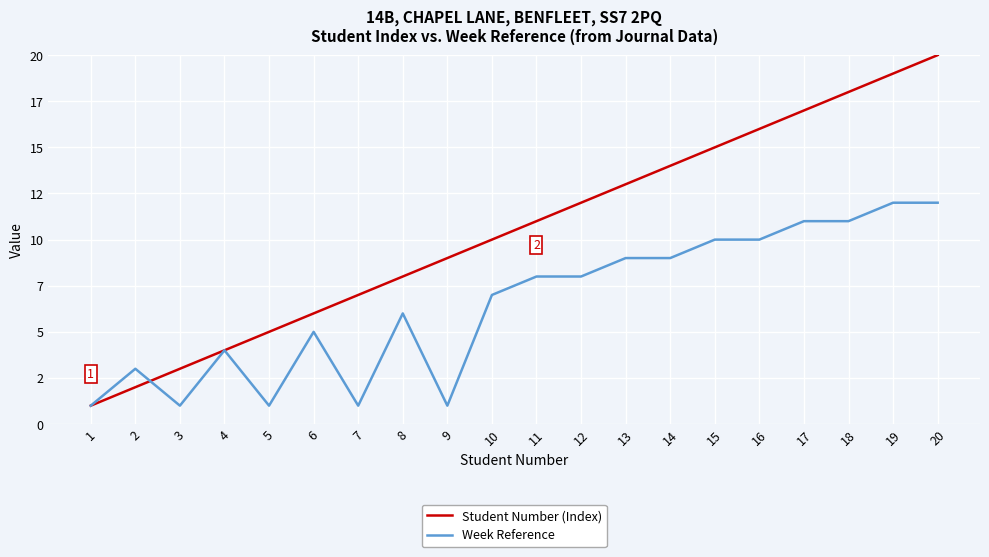

Does the chart have visible grid lines?

Yes